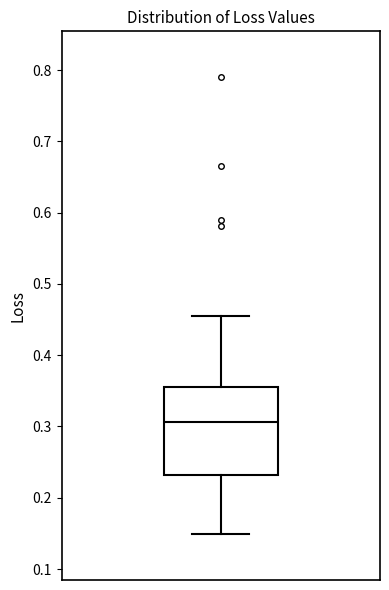

Read this box plot against the y-axis: the position of the median line, the range covered by the box, and the ends of both whiskers. The values are not printed on the chart, so give them approximately, as read against the axis.

median 0.31, box 0.23 to 0.36, whiskers 0.15 to 0.45